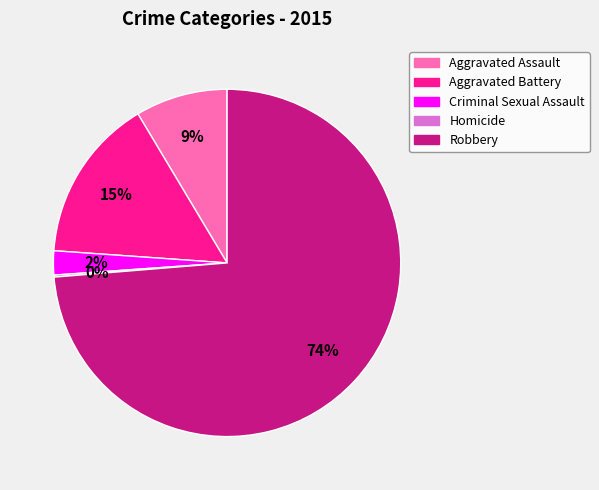

True or false: Criminal Sexual Assault accounts for 2% of the total.

True